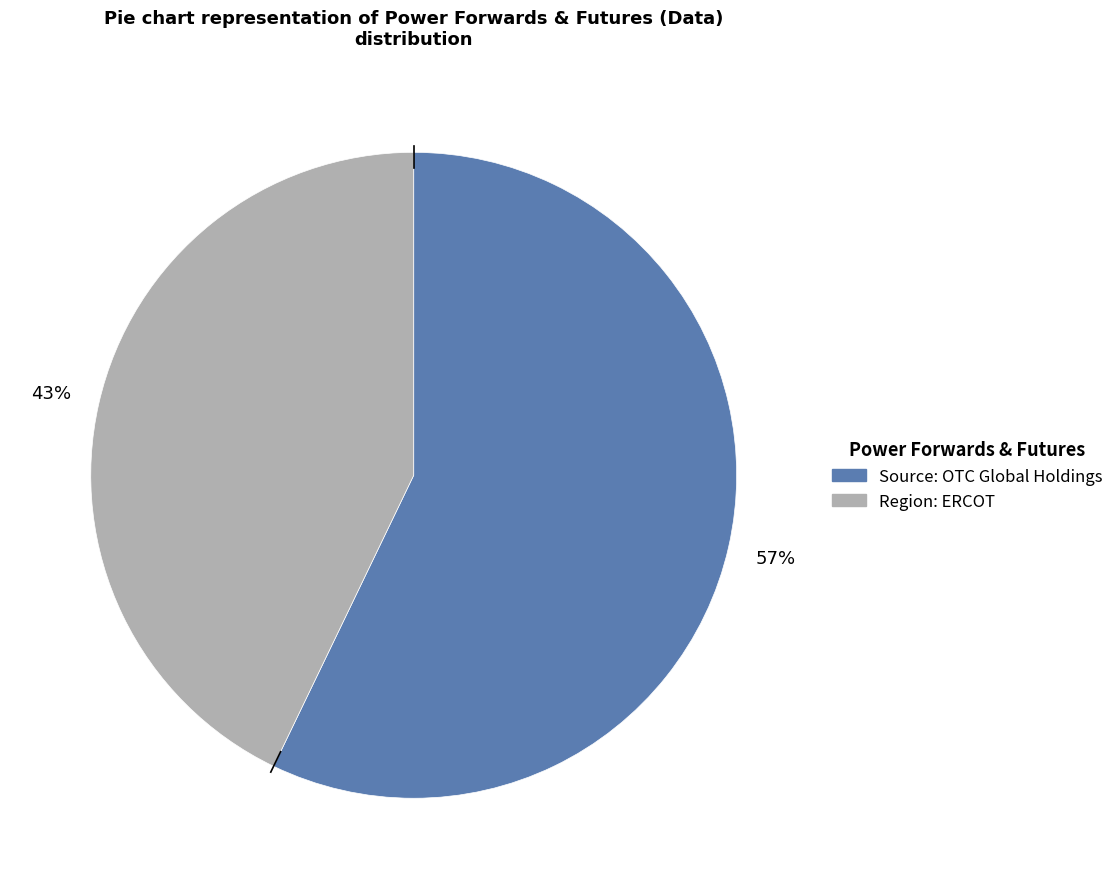

Which has a higher value, Source: OTC Global Holdings or Region: ERCOT?

Source: OTC Global Holdings